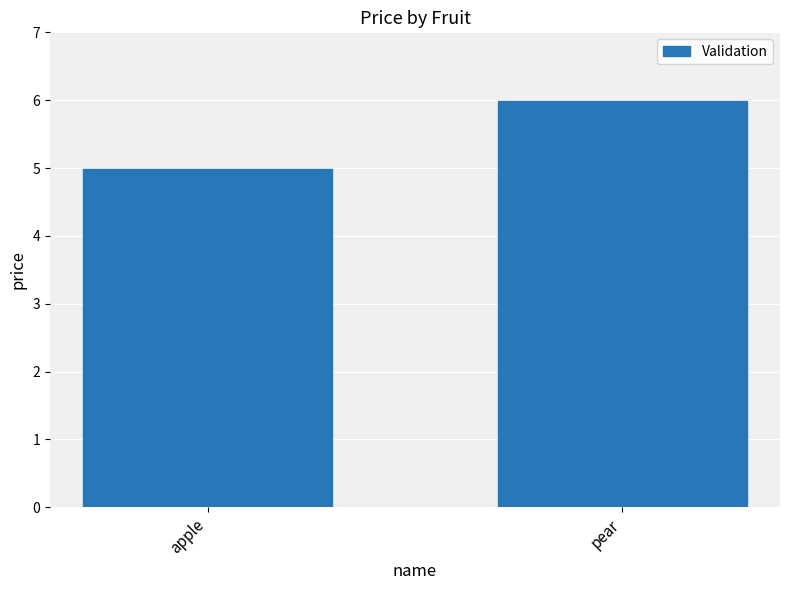

Reading left to right, list all the values displayed in this chart.

5.0	6.0